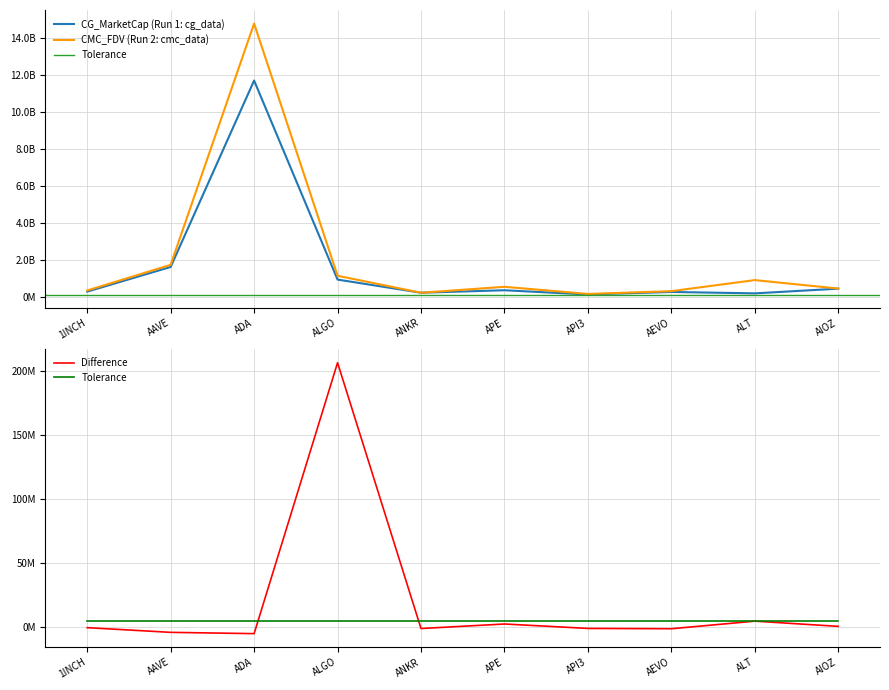

The Difference series shows -863595.5 at ANKR. True or false?

True